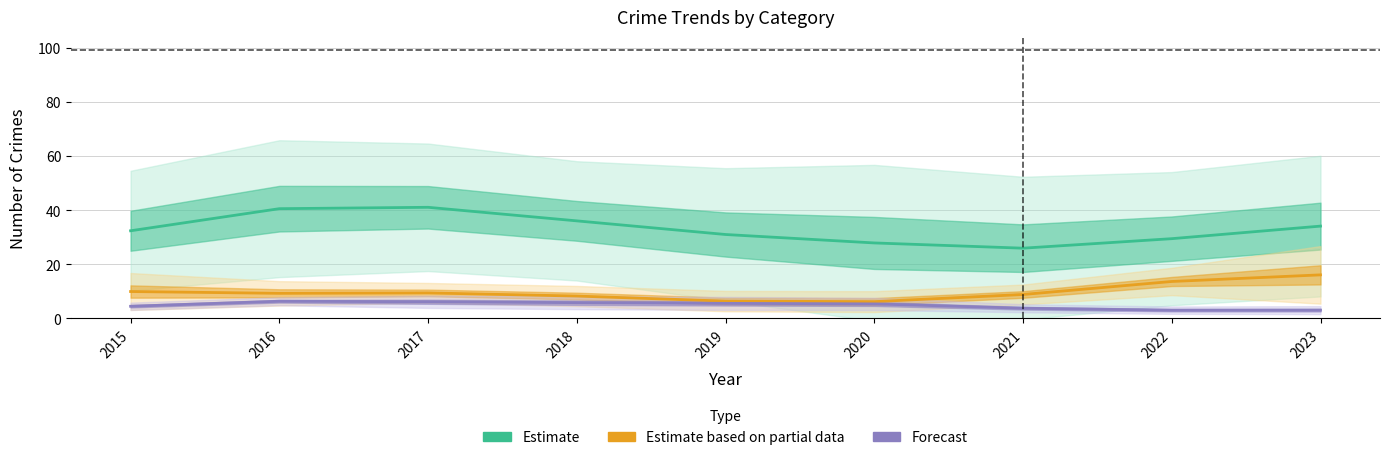

What is the total value across all series at 2016?

56.0